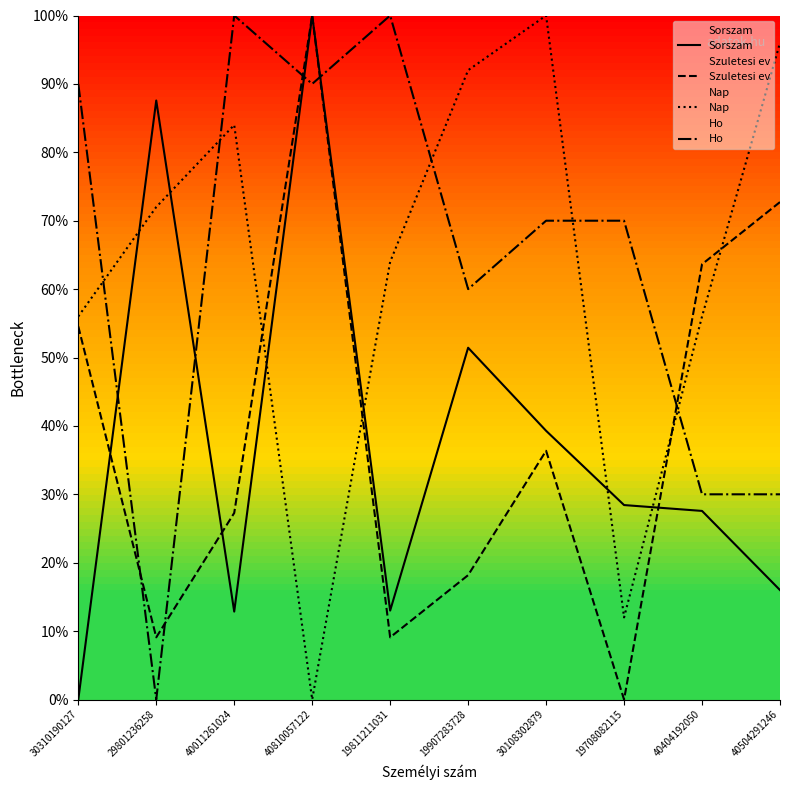

At which label does Ho first exceed 70?

30310190127